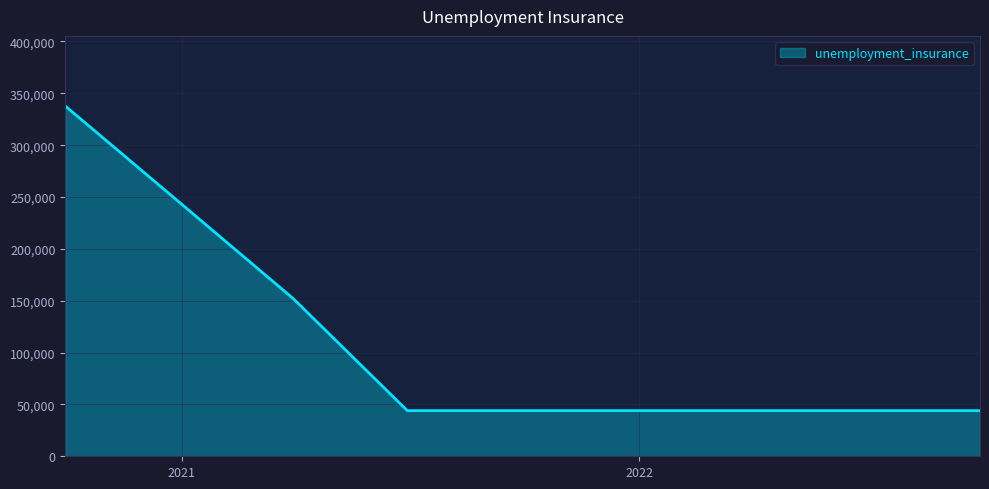

What is the smallest value displayed?

44000